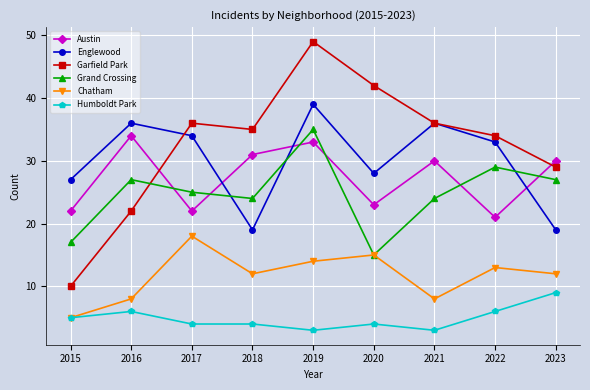

Is the value of Humboldt Park at 2017 greater than the value of Englewood at 2023?

No